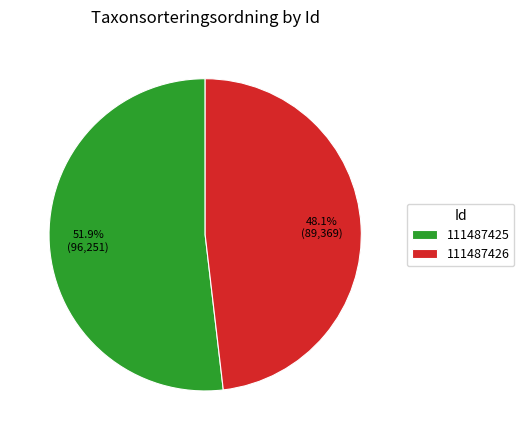

Which slice is the largest?

111487425